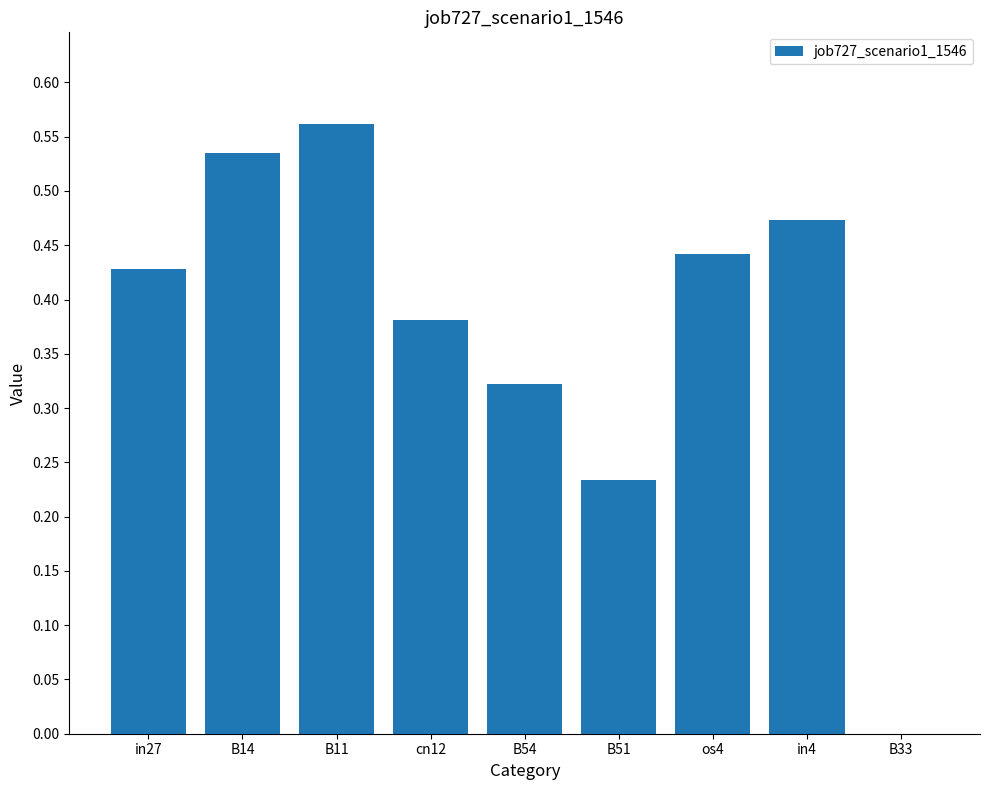

Which label corresponds to the largest value in the chart?

B11